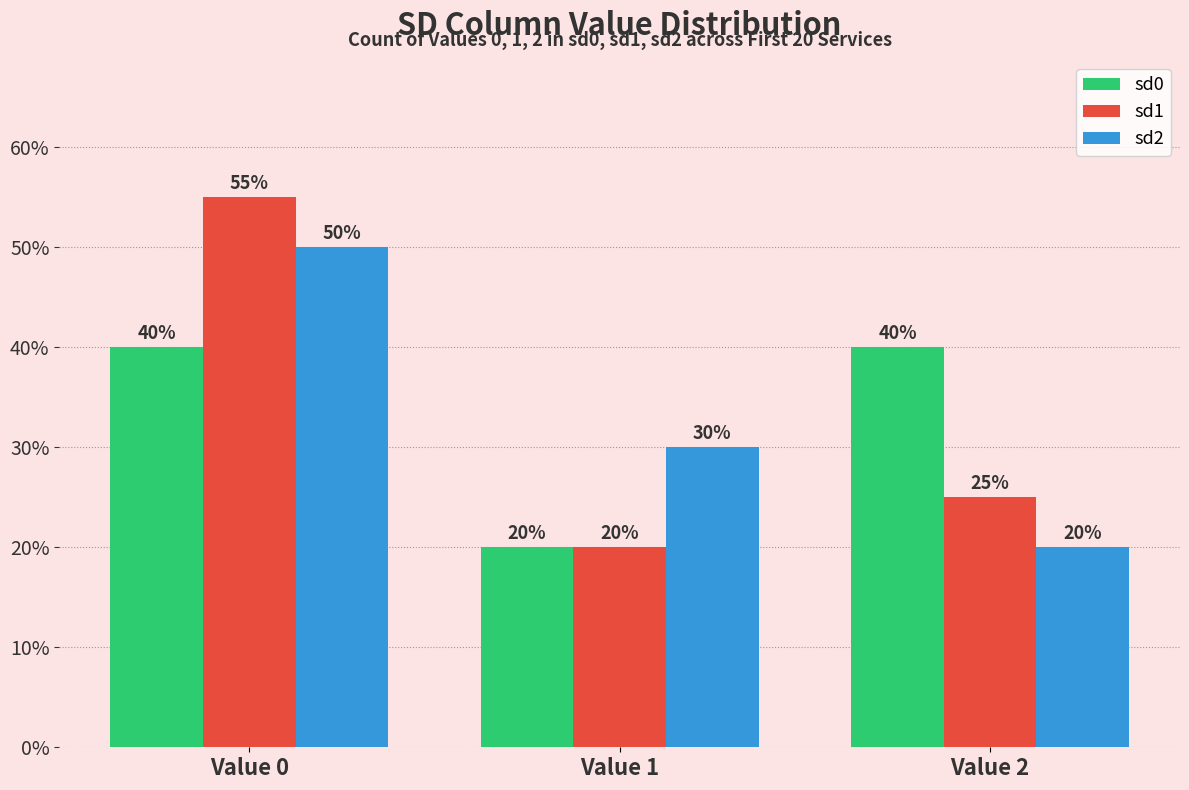

How many bars are there in total?

9